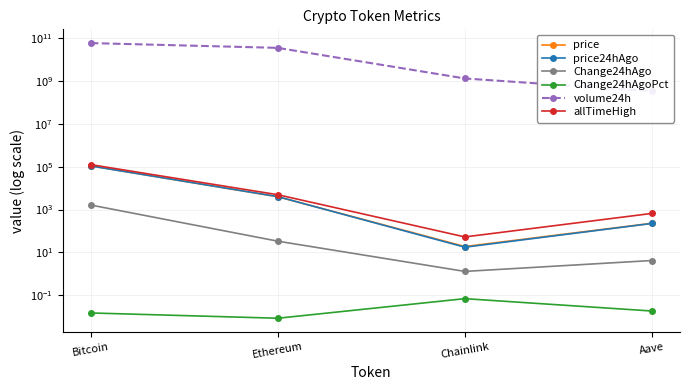

What are all the series names shown in the legend?

price, price24hAgo, Change24hAgo, Change24hAgoPct, volume24h, allTimeHigh